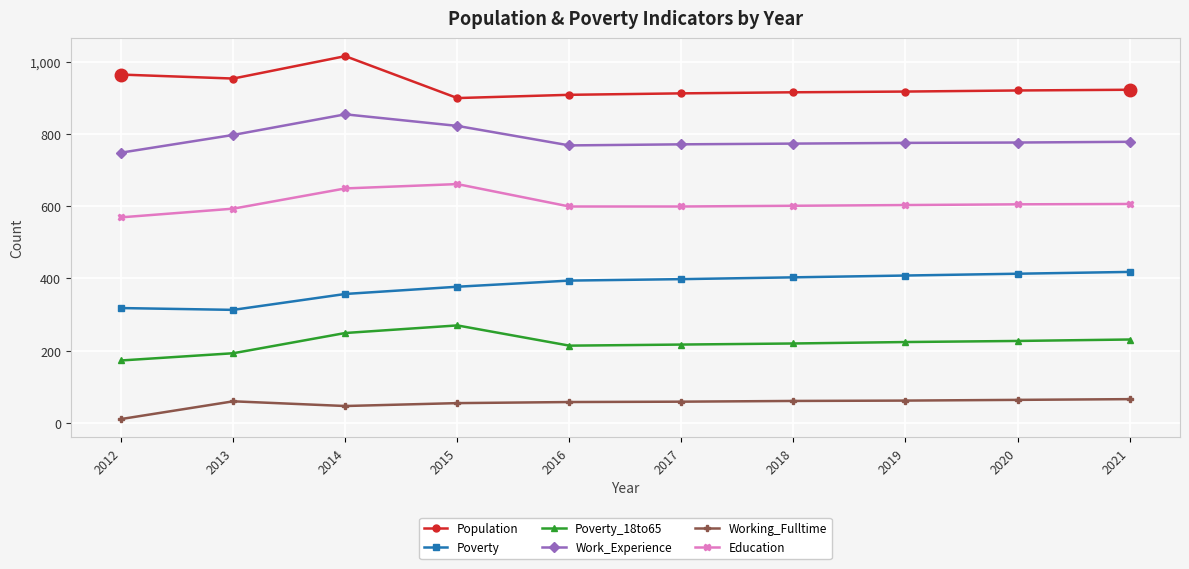

What is the difference between the maximum and second lowest values in the Education series?

68